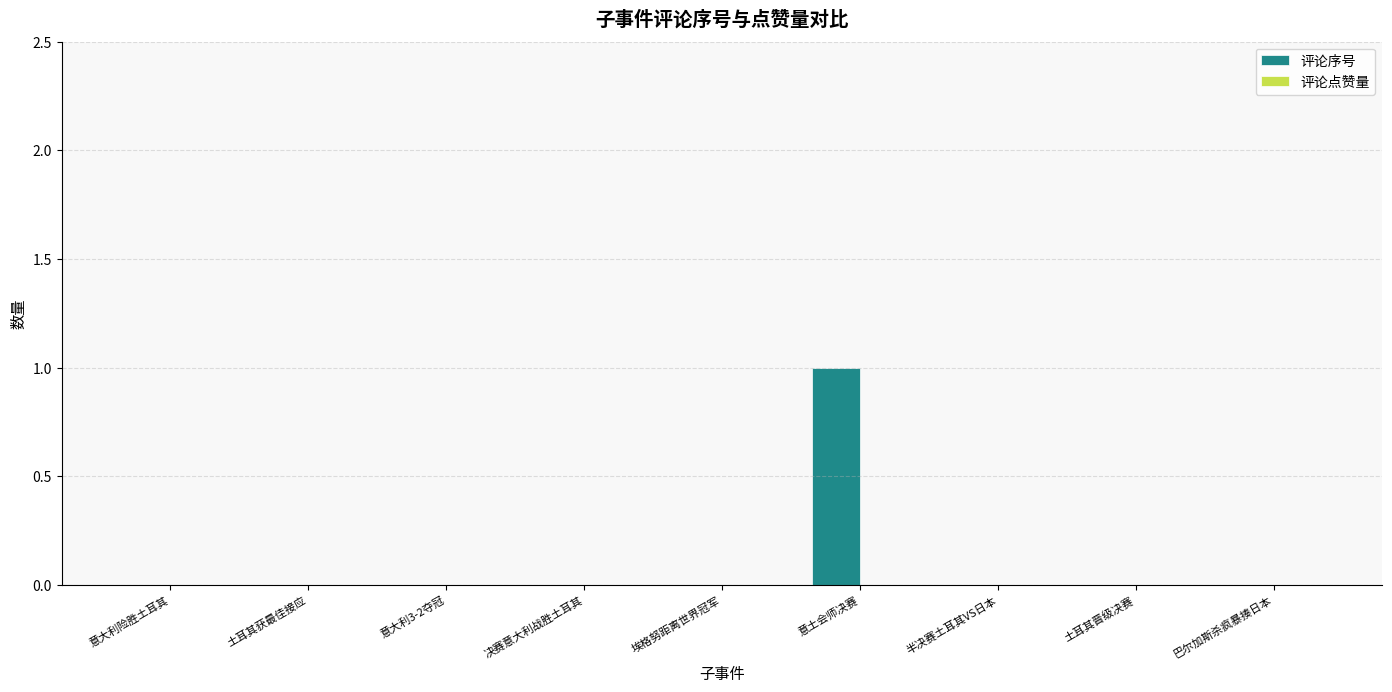

Are the bars horizontal?

No